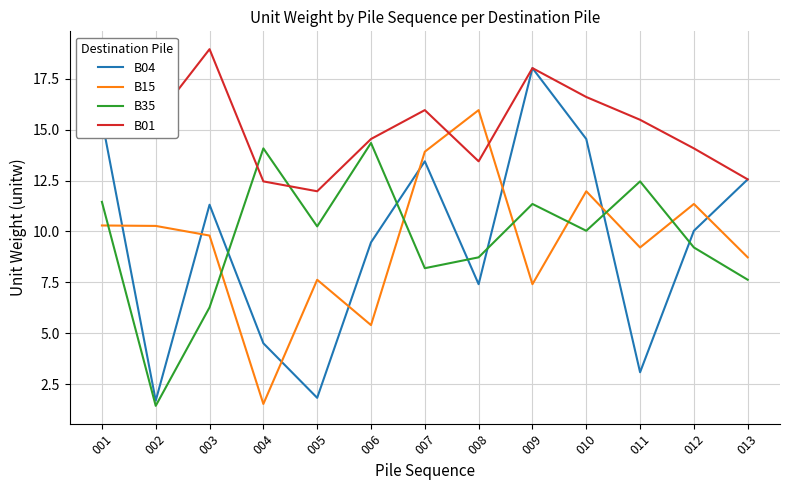

Rank the series by their maximum value, from lowest to highest.

B35, B15, B04, B01